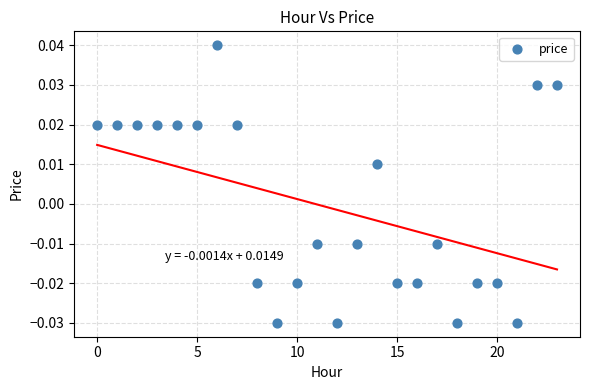

Count the number of points in this scatter plot.

24